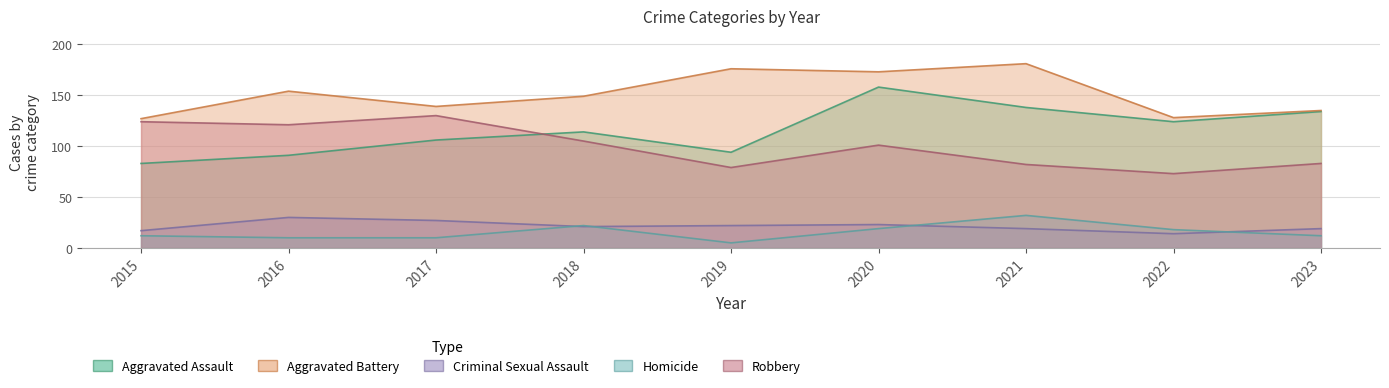

What is the spread (max minus min) of values at 2016?

144